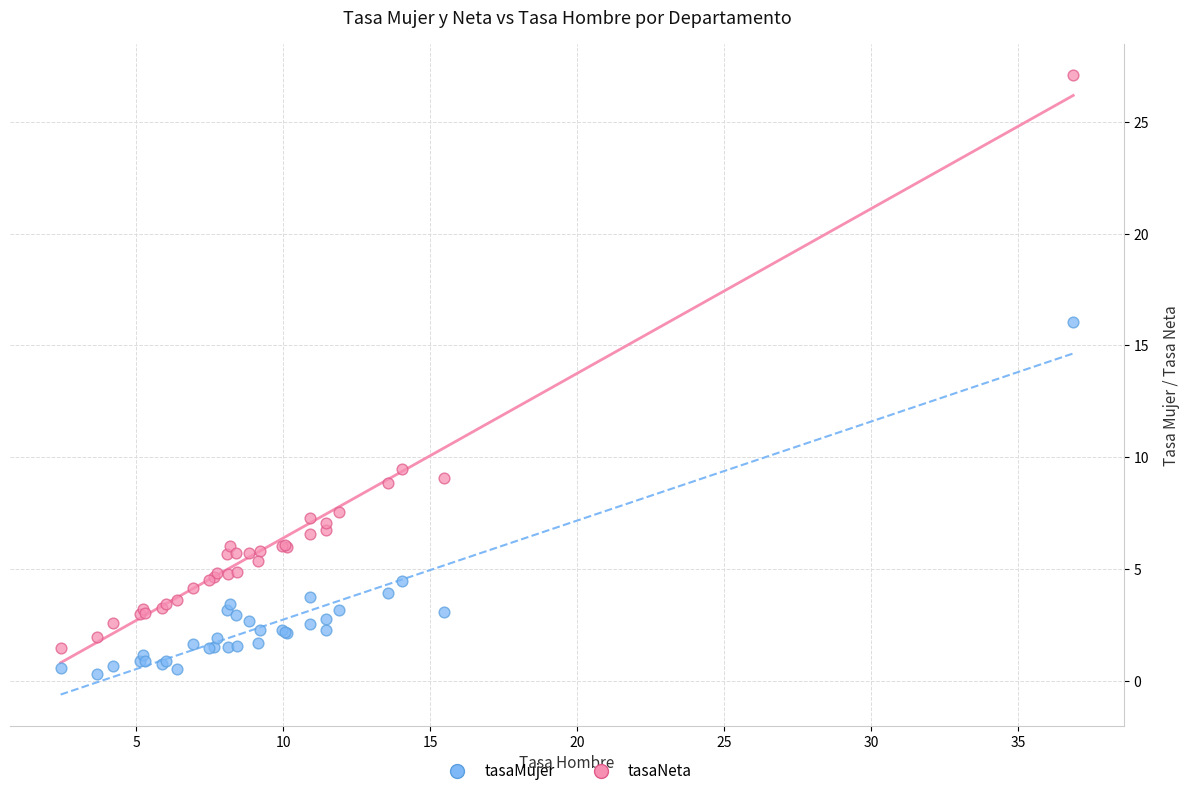

In the tasaNeta series, what Y value is closest to 14?

9.5